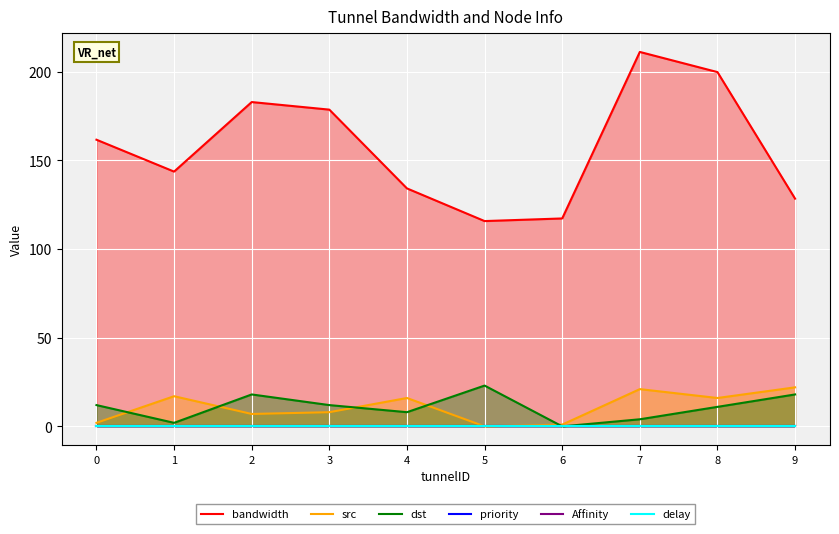

True or false: Affinity and dst intersect in this chart.

False